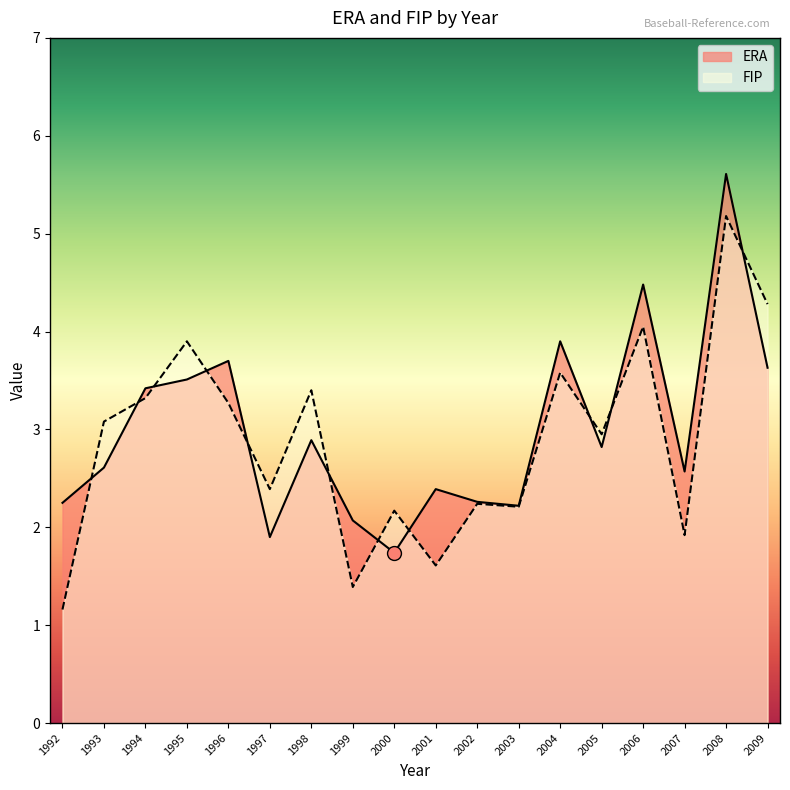

What is the sum of all FIP values?

52.1